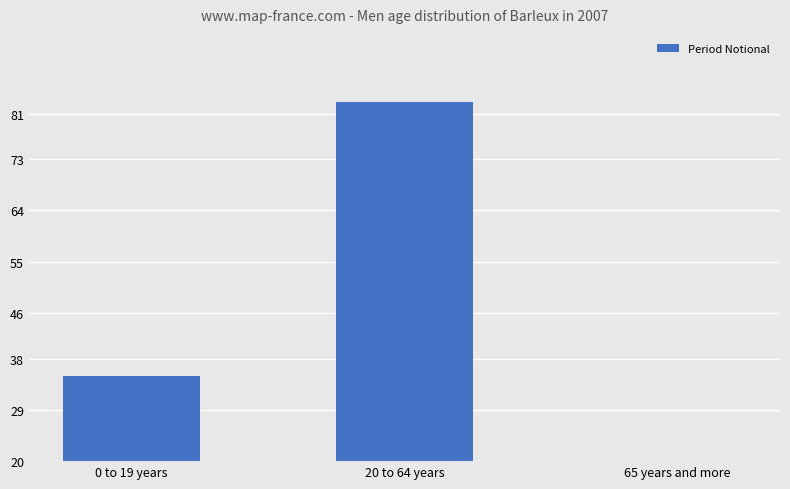

Count the values in the range 3 to 83.

3